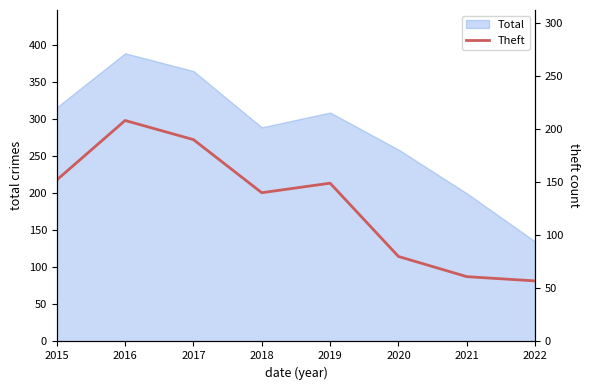

Where is the first local minimum?

2018